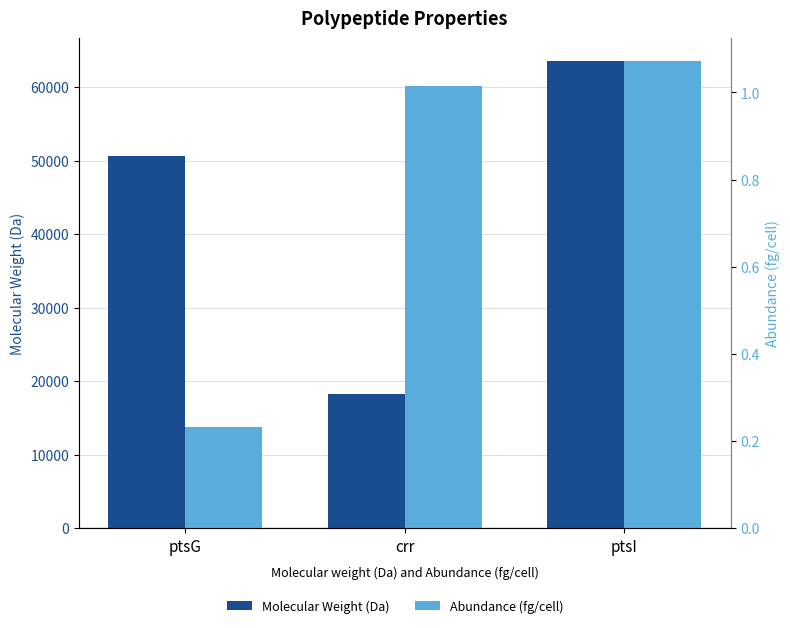

Which has a higher value, ptsG or crr?

ptsG